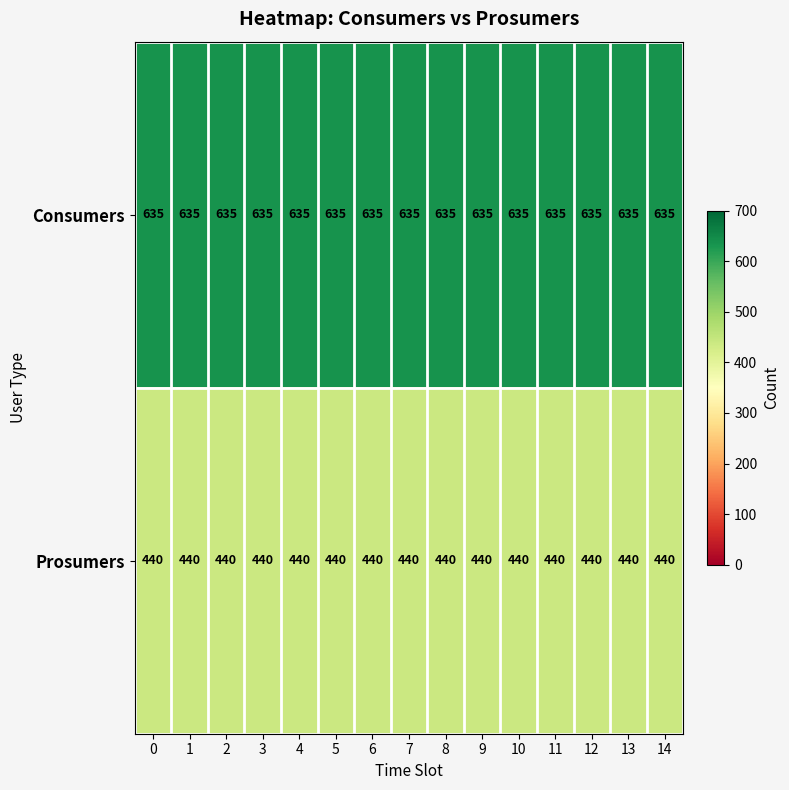

What is the spread (max minus min) of values at 4?

195